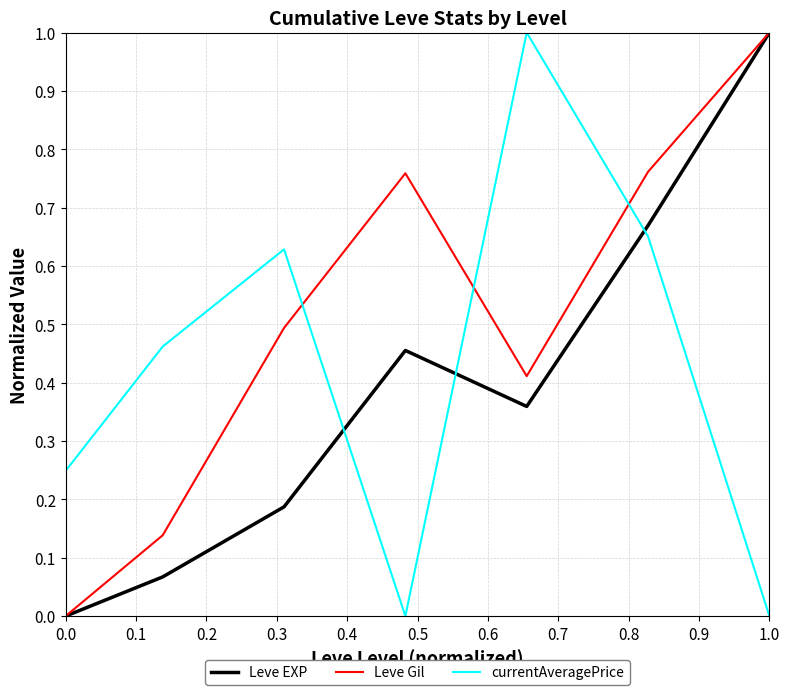

What is the maximum value for currentAveragePrice?

1.0